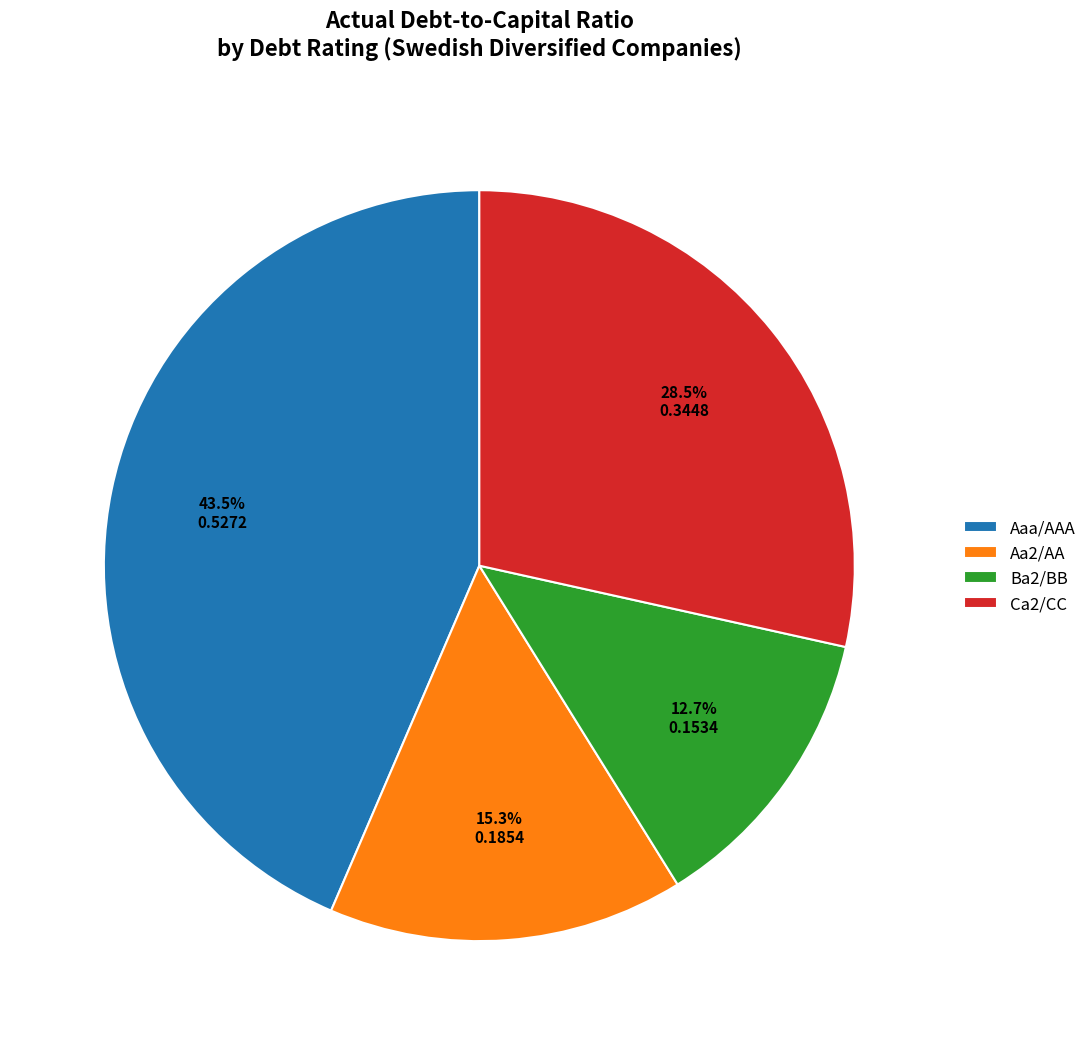

Approximately how many times larger is the value at Ba2/BB compared to Ca2/CC?

0.4